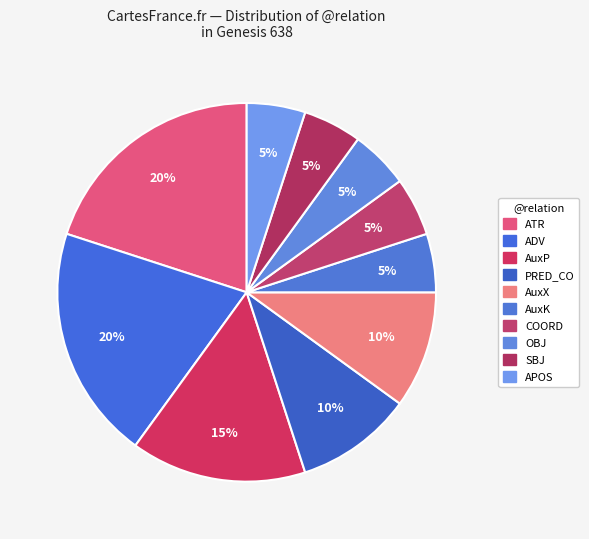

How many segments does this pie chart have?

10